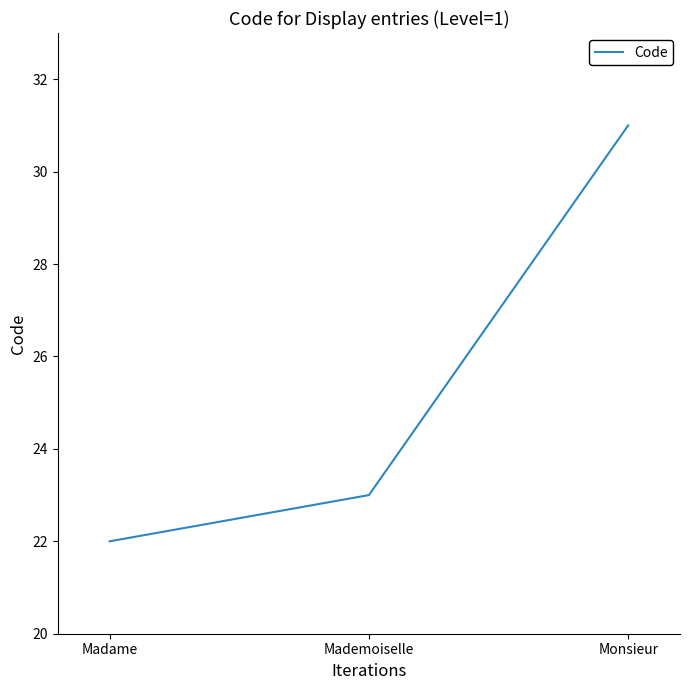

Rank the categories by value from lowest to highest.

Madame, Mademoiselle, Monsieur